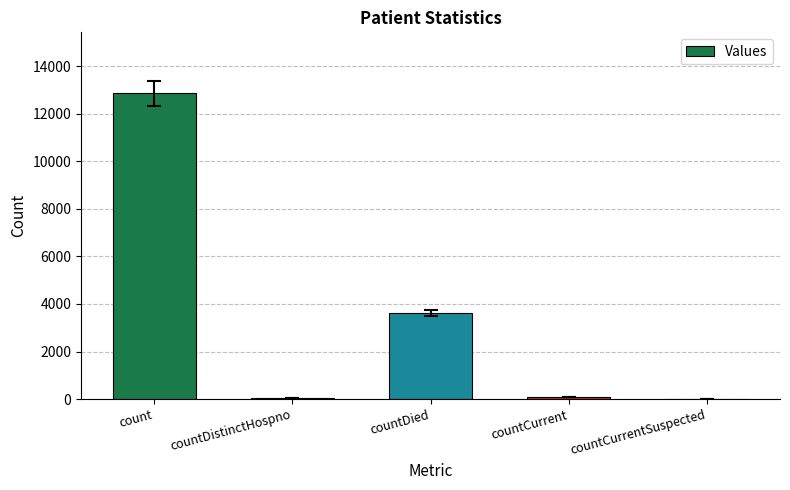

Which label corresponds to the largest value in the chart?

count